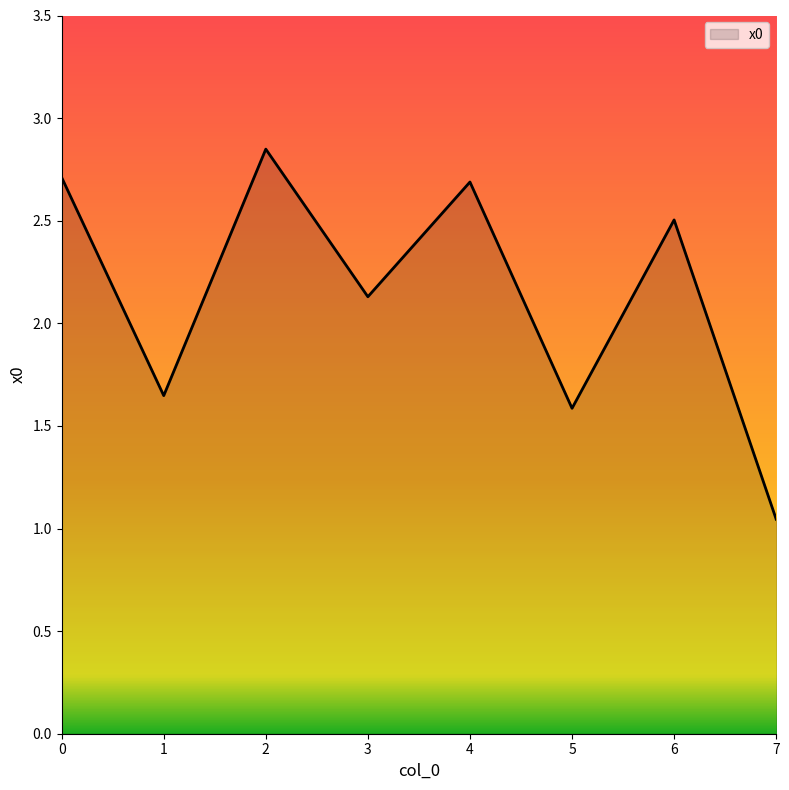

Where is the first local maximum?

2